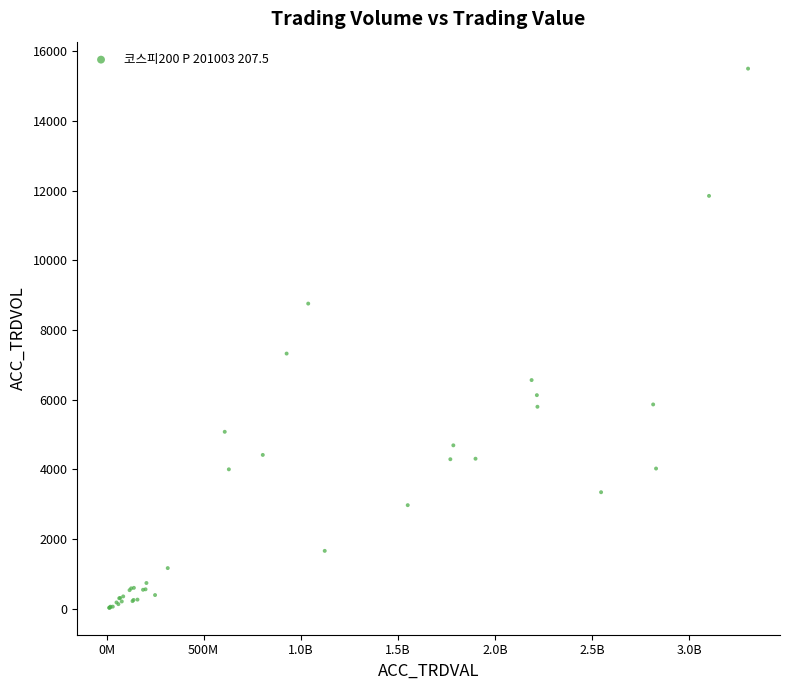

What Y value in the scatter plot is closest to 7765?

7324